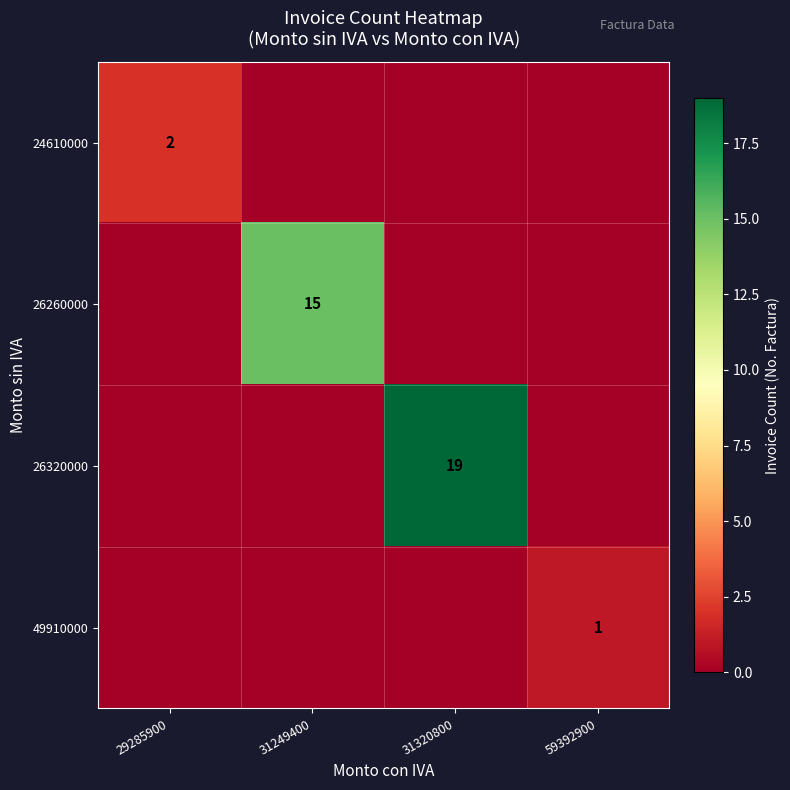

The 26260000 series shows 15 at 31249400. True or false?

True